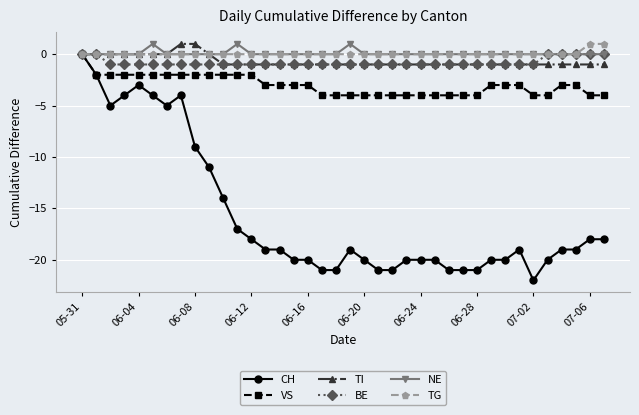

Which series has the widest spread of values?

CH